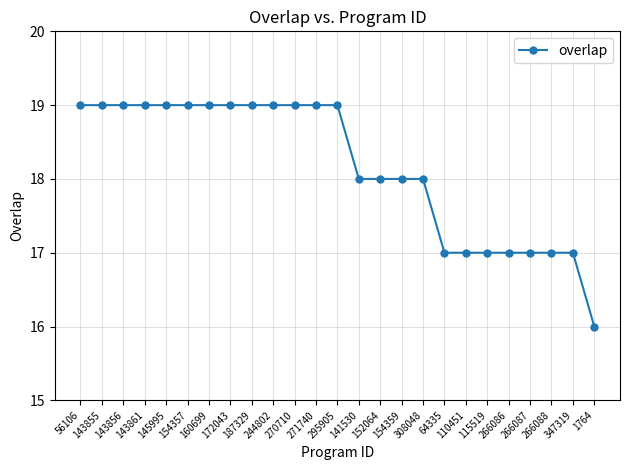

Reading left to right, list all the values displayed in this chart.

56106=19	143855=19	143856=19	143861=19	145995=19	154357=19	160699=19	172043=19	187329=19	244802=19	270710=19	271740=19	295905=19	141530=18	152064=18	154359=18	308048=18	64335=17	110451=17	115519=17	266086=17	266087=17	266088=17	347319=17	1764=16